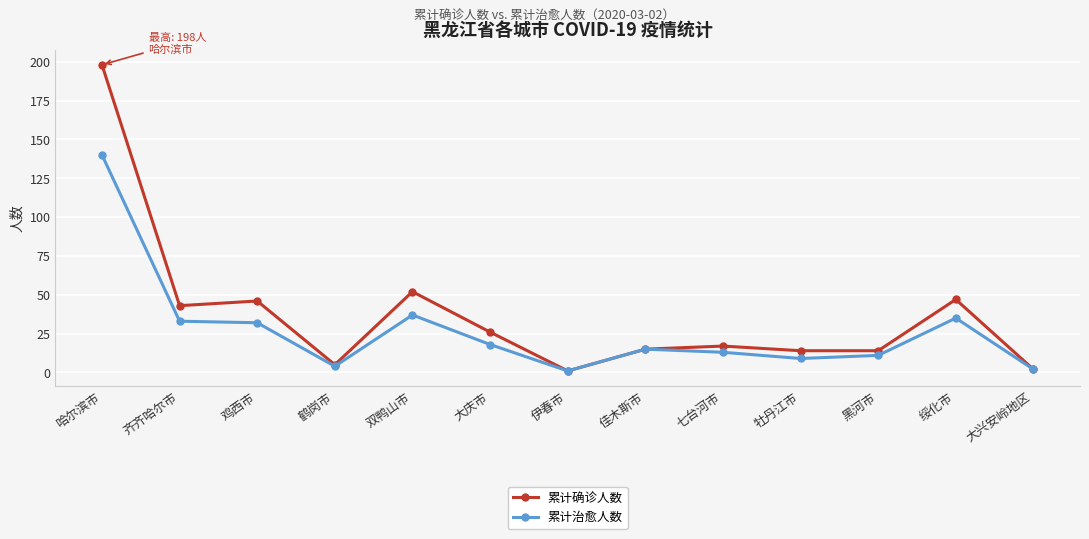

True or false: 累计治愈人数 has more than 2 interior local peaks.

True